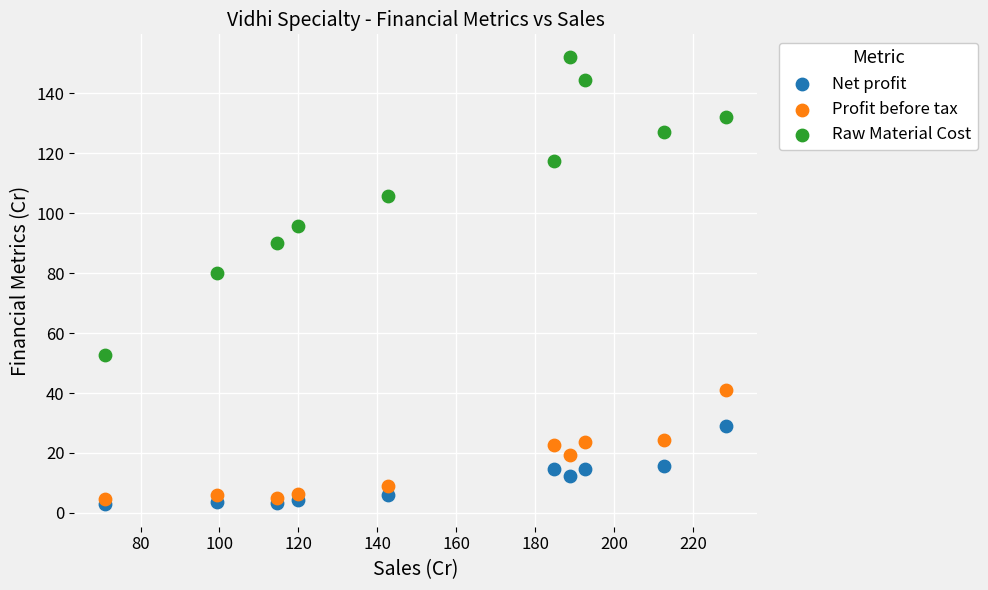

Which series contains the lowest Y value?

Net profit